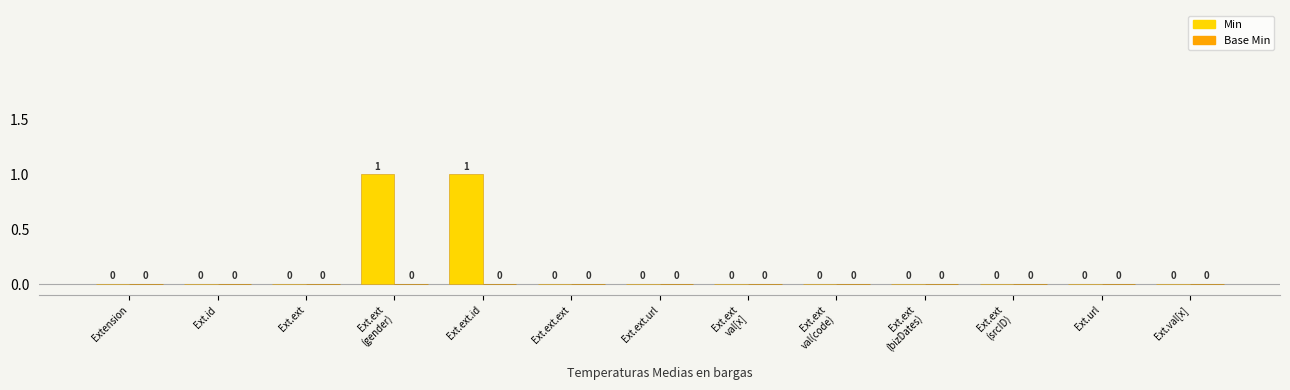

The chart shows a value of 1 at Ext.ext.id. True or false?

True